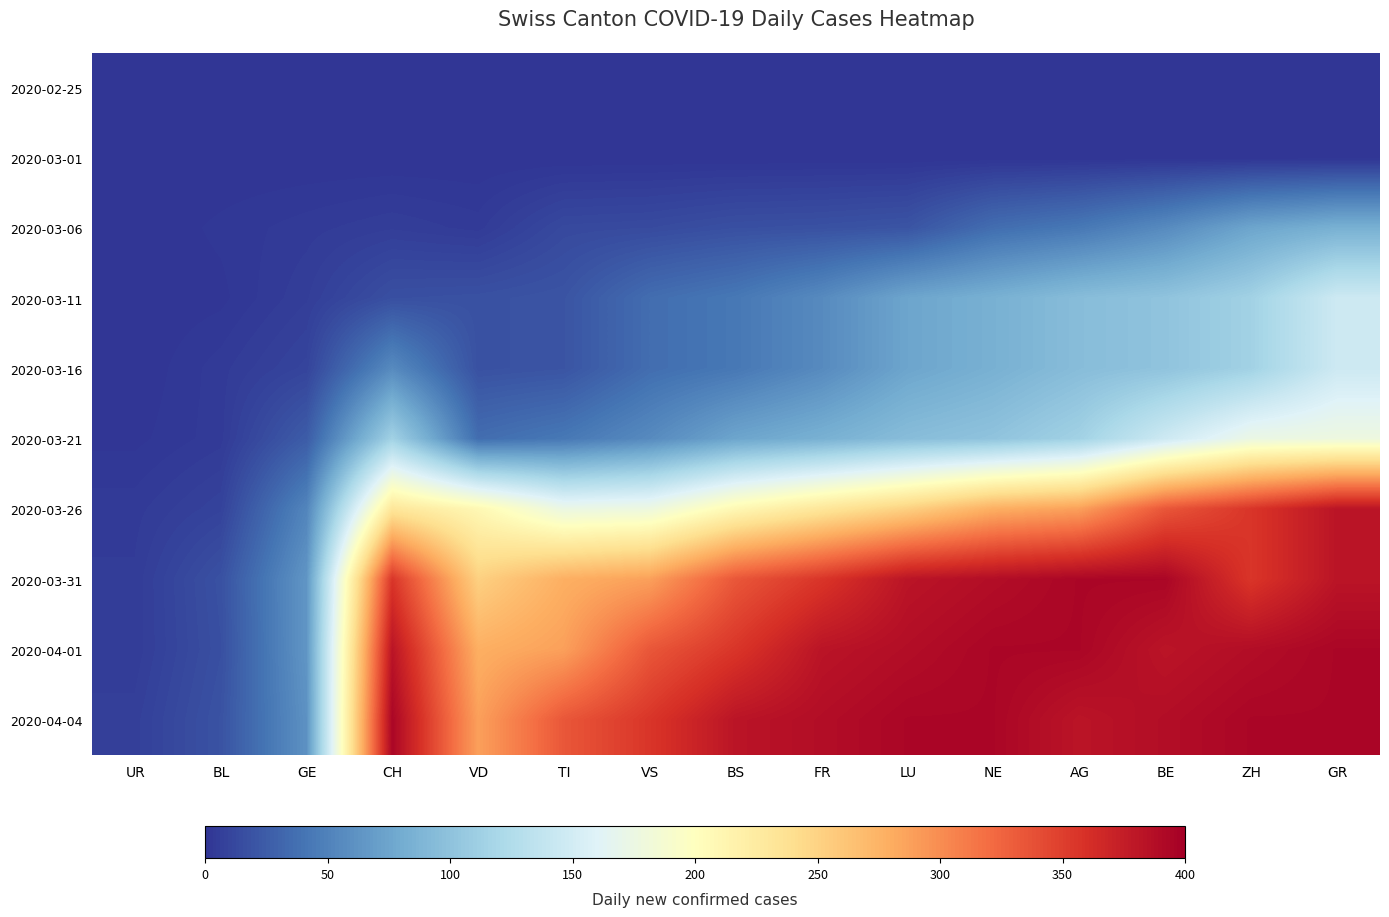

What is the total value across all series at AG?

1805